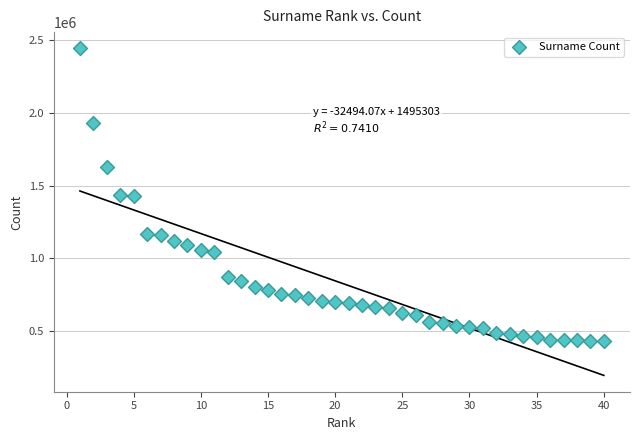

What is the range of Y values (max minus min)?

2009008